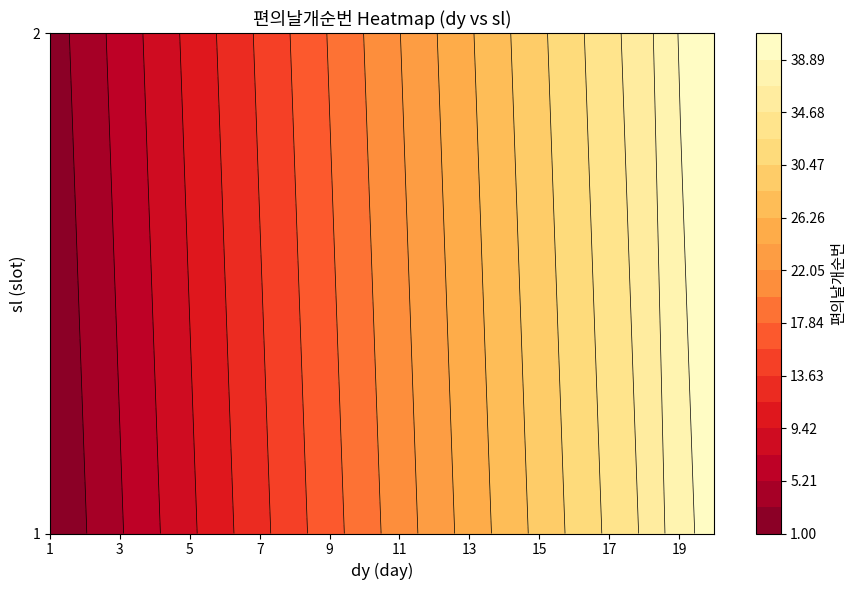

Reading left to right, list all the values displayed in this chart.

1: 1	2
2: 3	4
3: 5	6
4: 7	8
5: 9	10
6: 11	12
7: 13	14
8: 15	16
9: 17	18
10: 19	20
11: 21	22
12: 23	24
13: 25	26
14: 27	28
15: 29	30
16: 31	32
17: 33	34
18: 35	36
19: 38	39
20: 40	41